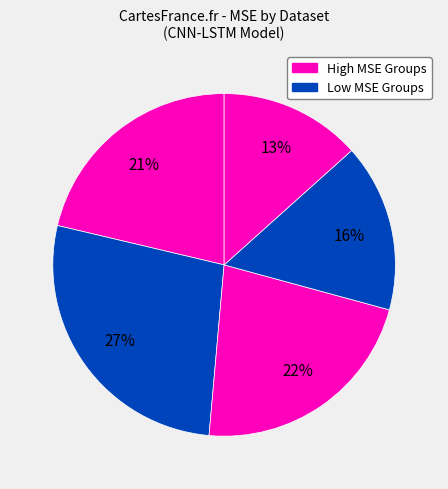

Rank the categories by value from highest to lowest.

Dataset 2, Dataset 1, Dataset 4, Dataset 3, Dataset 5